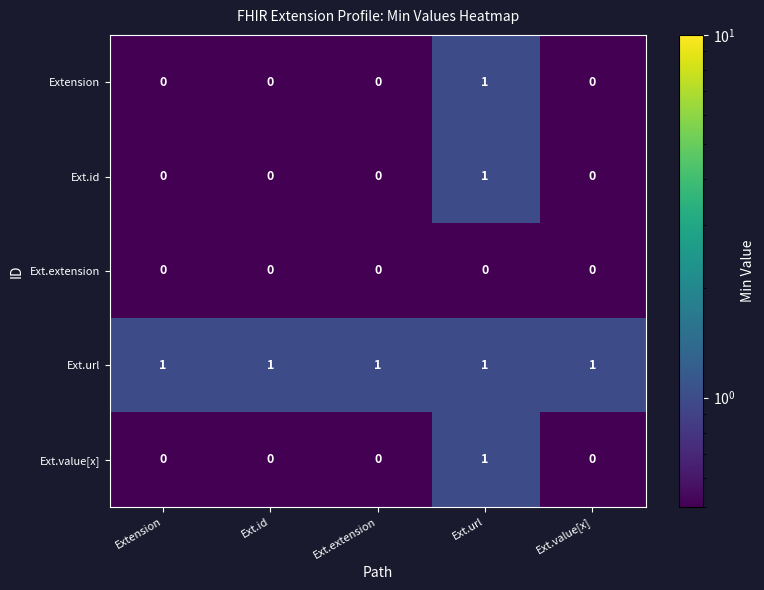

Which series has the largest total across all categories?

Ext.url